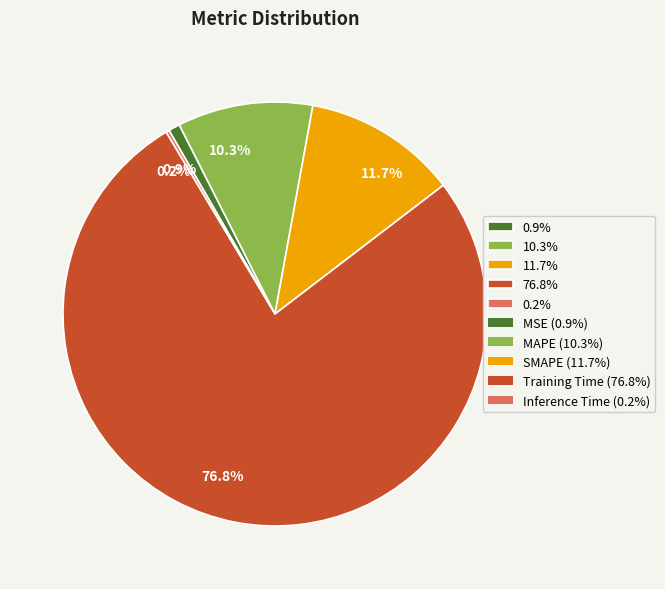

Which slice is the largest?

76.8%